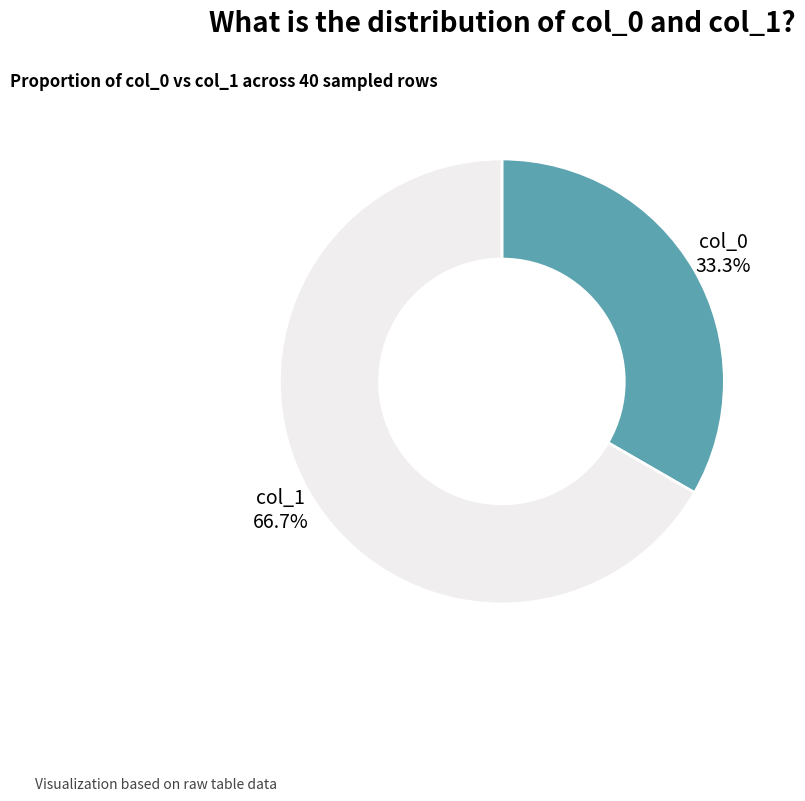

Which slice is the smallest?

col_0